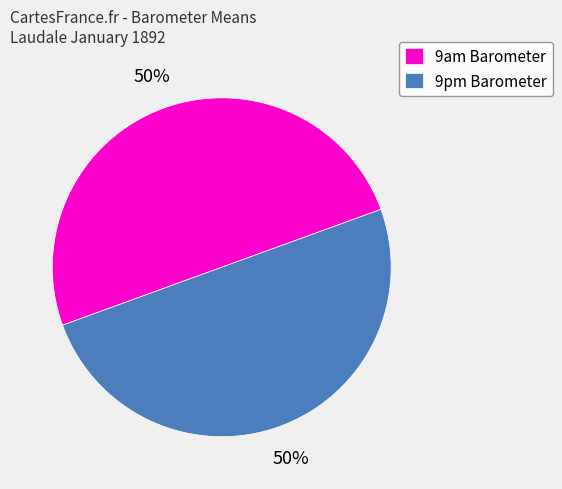

What is the ratio of the value at 9pm Barometer to the value at 9am Barometer?

1.0